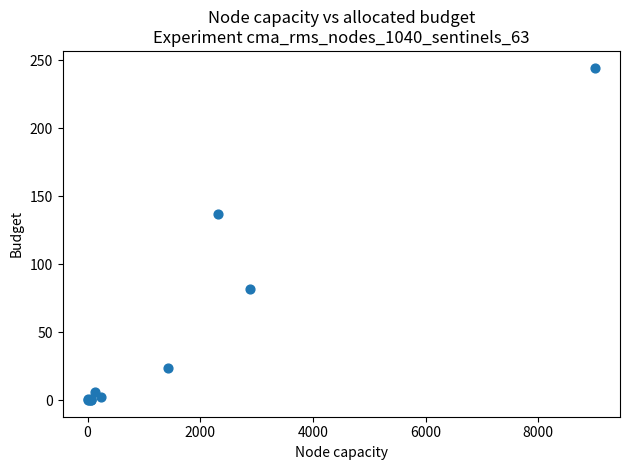

What Y value in the scatter plot is closest to 122?

136.7